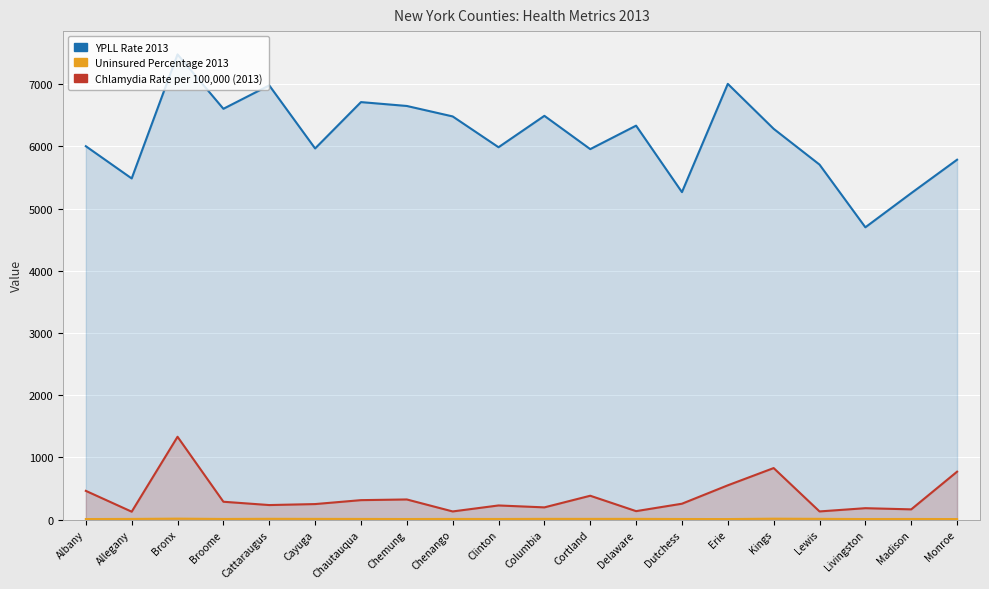

What is the difference between the Chlamydia_Rate_per_100000_2013 values at Broome and Cattaraugus?

53.3